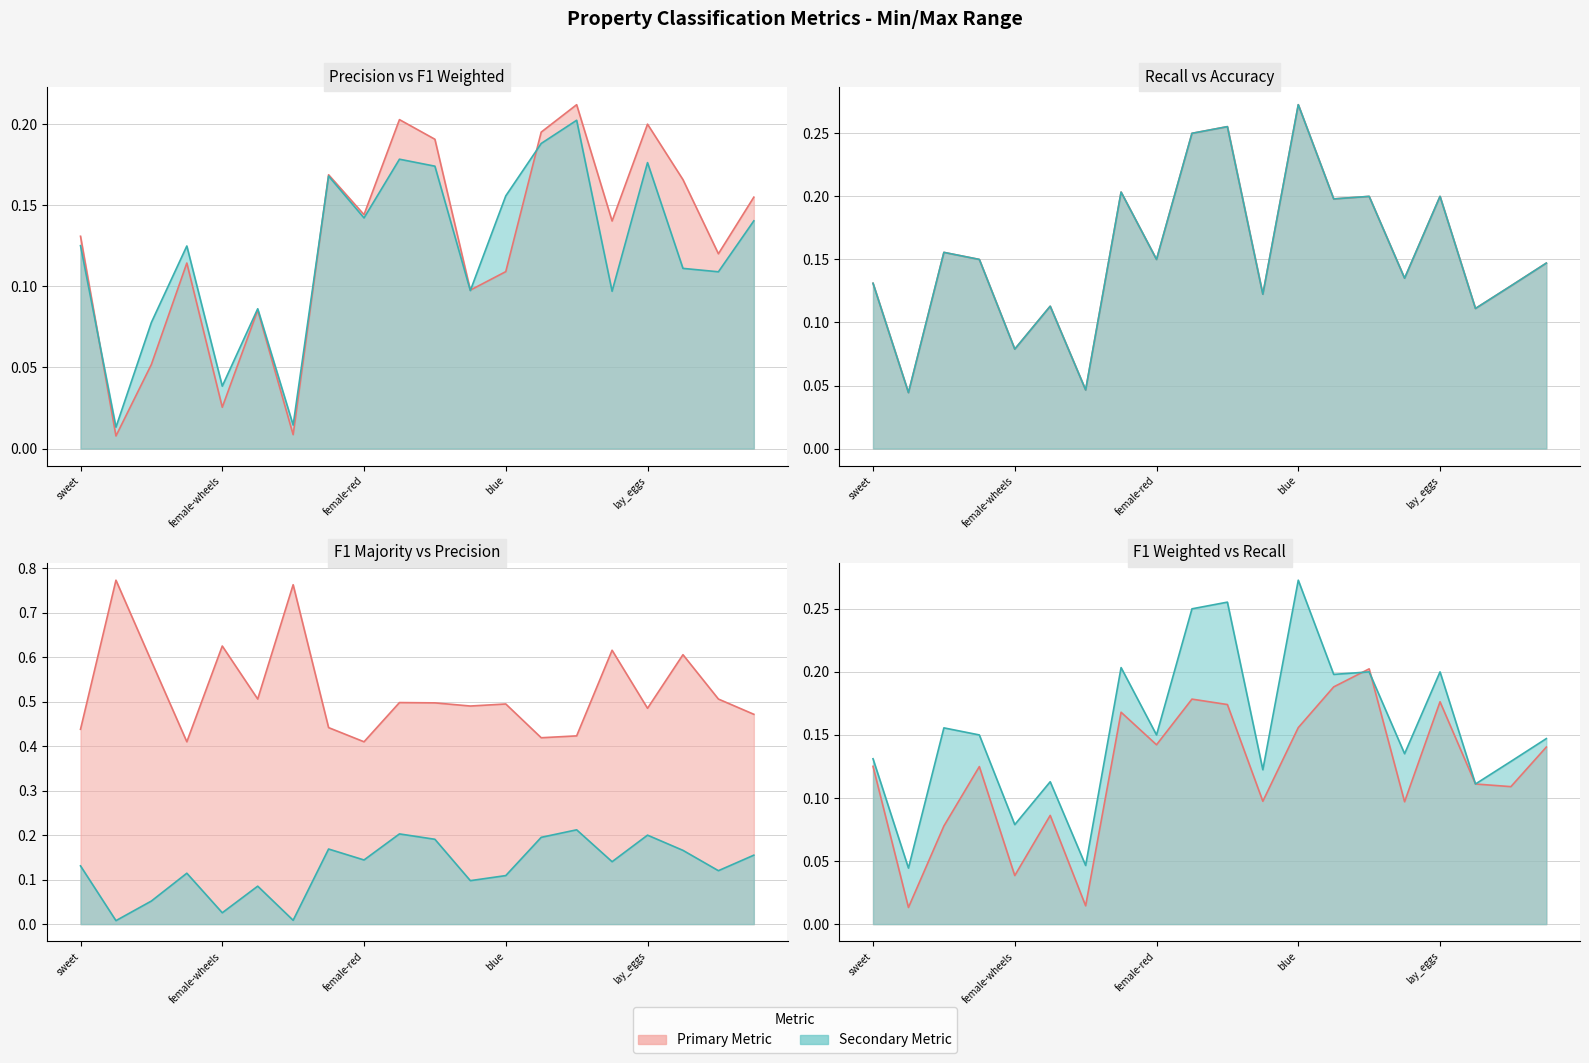

True or false: p has more than 0 points higher than both neighbors.

True